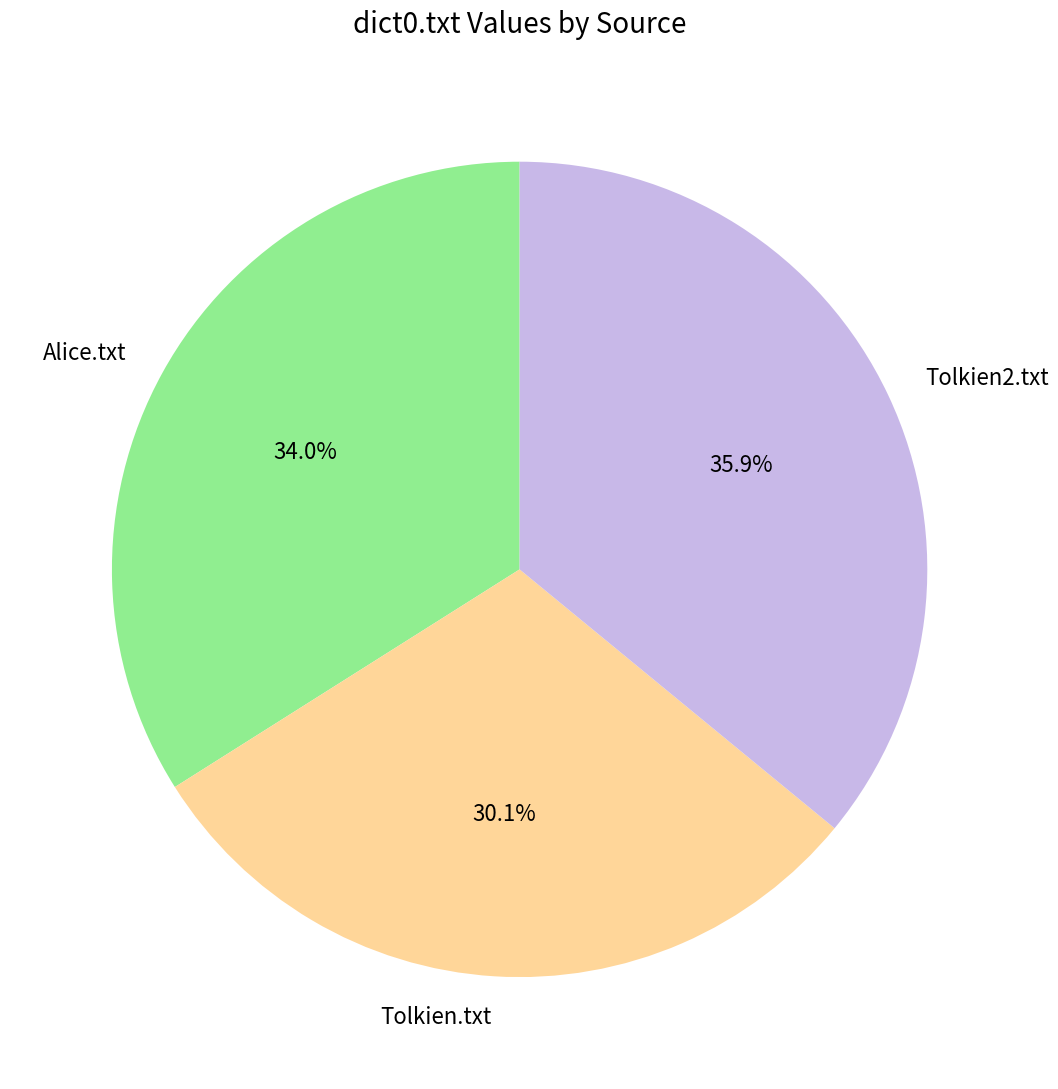

To the nearest percent, what portion does Alice.txt represent?

34%